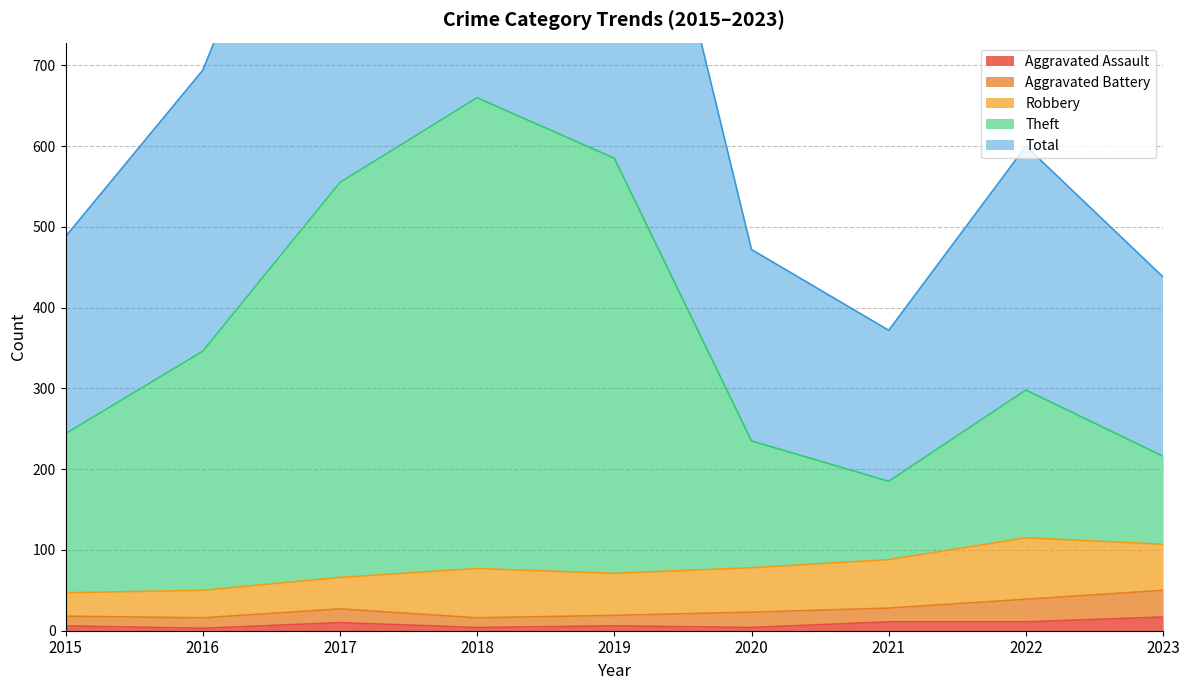

What is the difference between the highest and lowest values at 2017?

1101